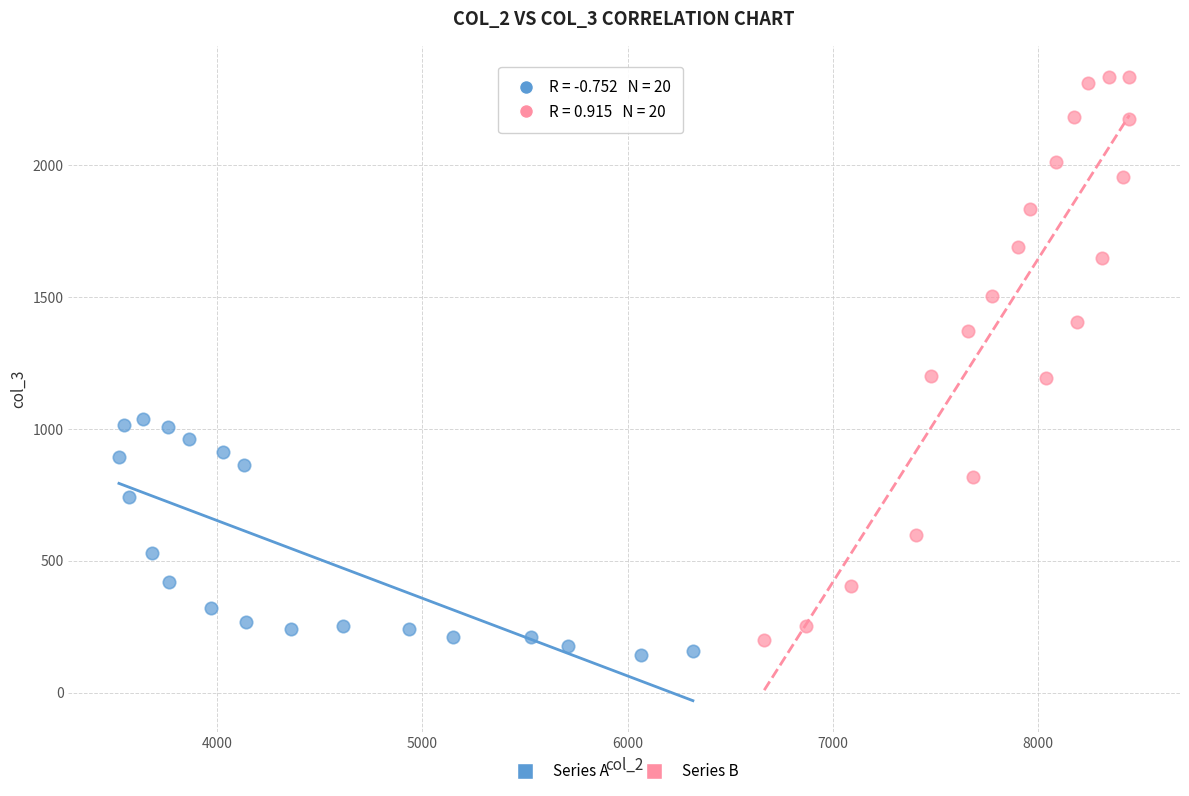

What are all the series names shown in the legend?

Series A, Series B